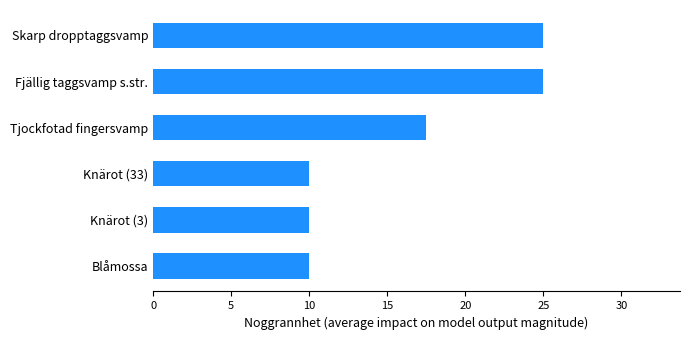

Reading bottom to top, extract all data points from this chart.

10.0	10.0	10.0	17.5	25.0	25.0